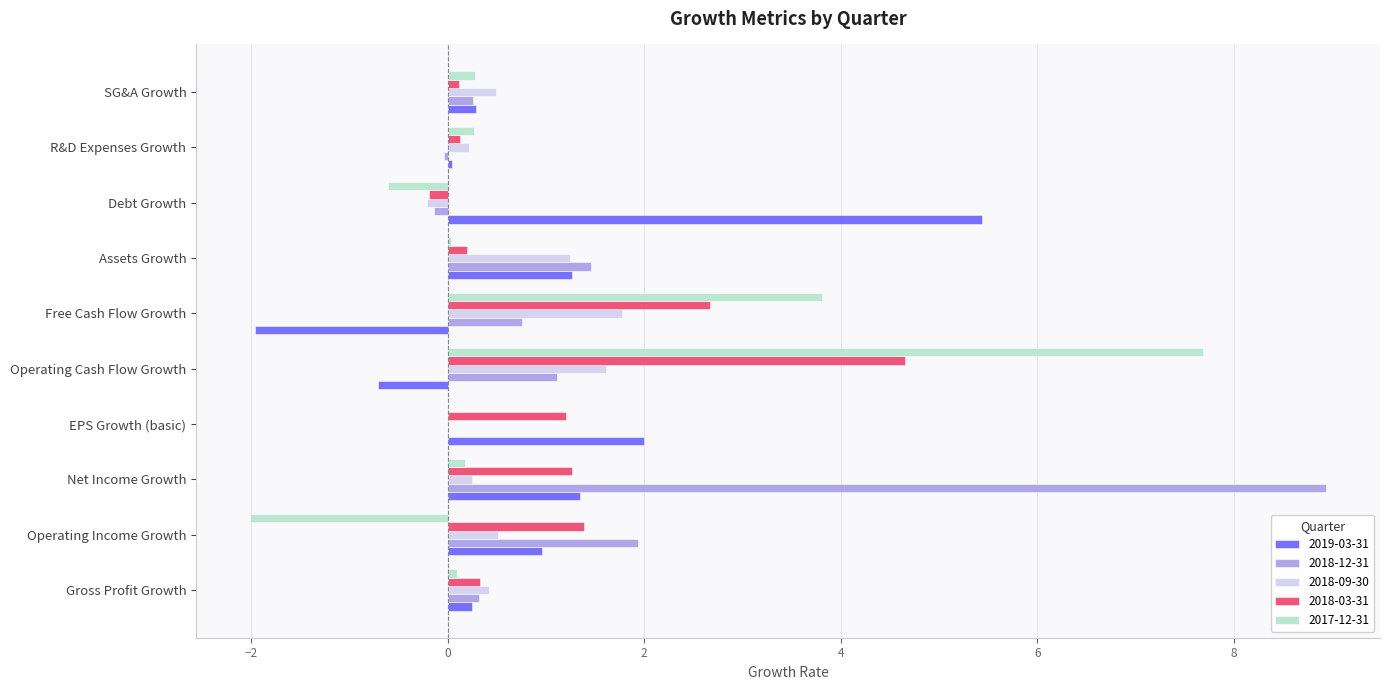

At which category is the sum across all series the highest?

Operating Cash Flow Growth